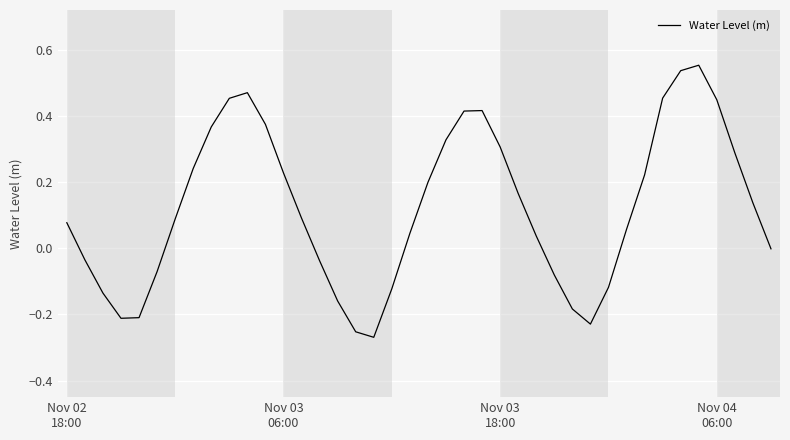

How many lines are shown in the chart?

1